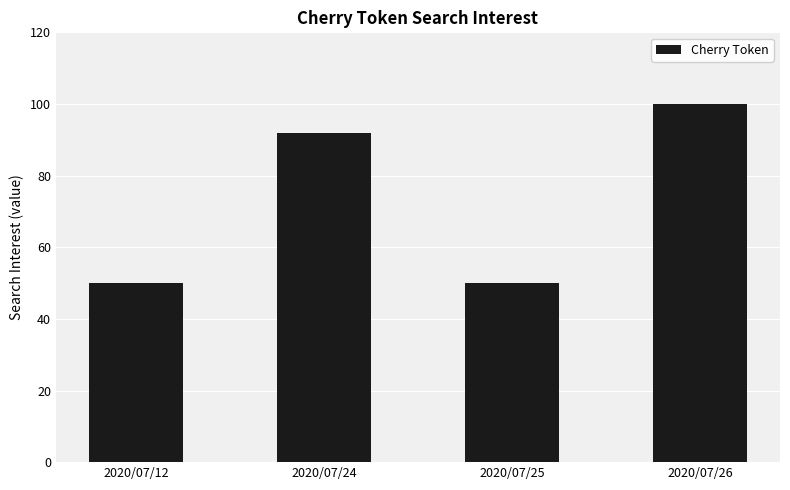

What is the average value?

73